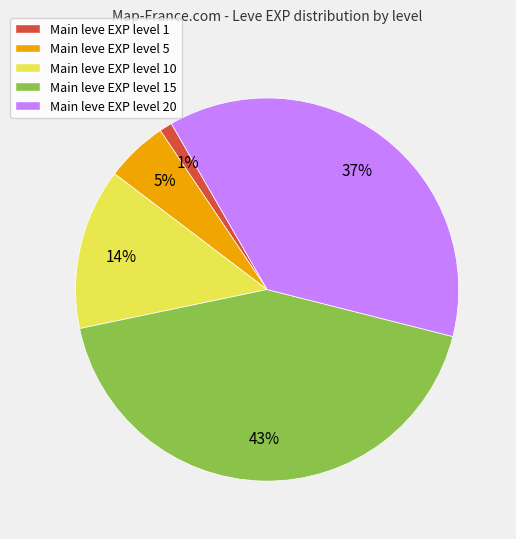

The Main leve EXP level 1 slice represents 11% of the pie. True or false?

False